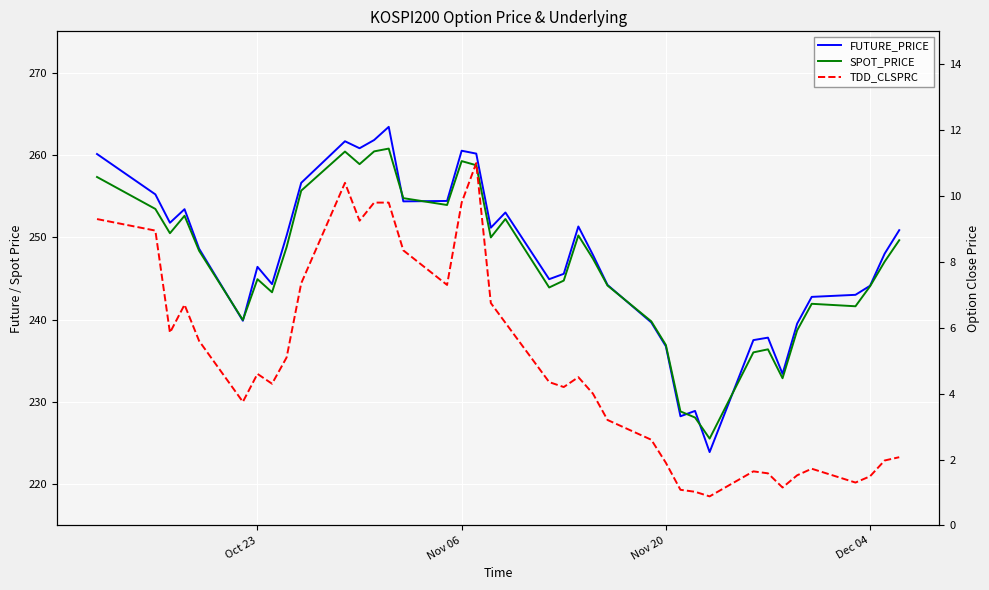

Reading left to right, what are all the values shown in this chart?

FUTURE_PRICE: 260.1	255.2	251.8	253.4	248.6	239.8	246.4	244.3	250.2	256.6	261.6	260.8	261.8	263.4	254.3	254.4	260.5	260.1	251.2	253.0	244.9	245.6	251.3	247.8	244.2	239.7	236.8	228.2	228.9	223.9	237.5	237.8	233.4	239.5	242.8	243.0	244.1	248.0	250.8
SPOT_PRICE: 257.3	253.4	250.5	252.6	248.3	239.9	244.9	243.3	248.8	255.7	260.4	258.9	260.4	260.8	254.7	253.9	259.2	258.7	250.0	252.2	243.9	244.7	250.2	247.4	244.1	239.8	236.9	228.8	228.1	225.5	236.0	236.4	232.9	238.7	241.9	241.6	244.0	247.0	249.6
TDD_CLSPRC: 9.3	8.9	5.8	6.7	5.6	3.8	4.6	4.3	5.1	7.3	10.4	9.2	9.8	9.8	8.3	7.3	9.8	11.0	6.8	6.2	4.3	4.2	4.5	4.0	3.2	2.6	1.9	1.1	1.0	0.9	1.6	1.6	1.1	1.5	1.7	1.3	1.5	2.0	2.1